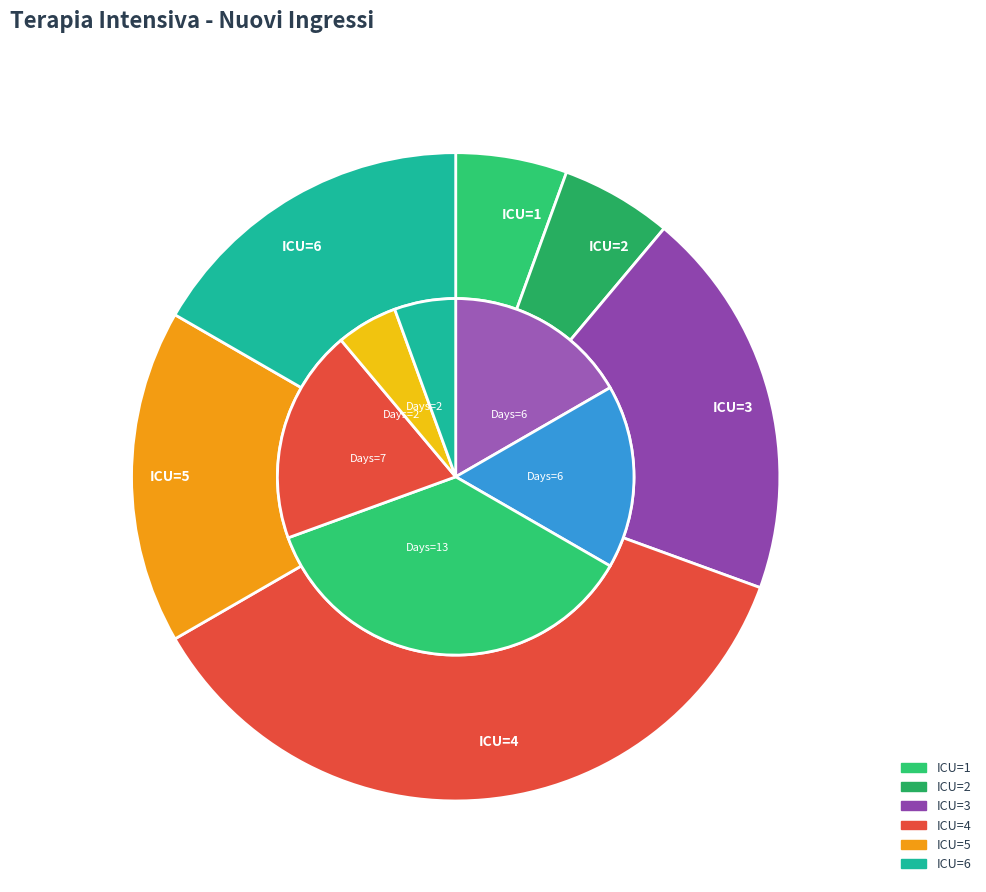

The 2020-03-30 slice represents 1% of the pie. True or false?

False